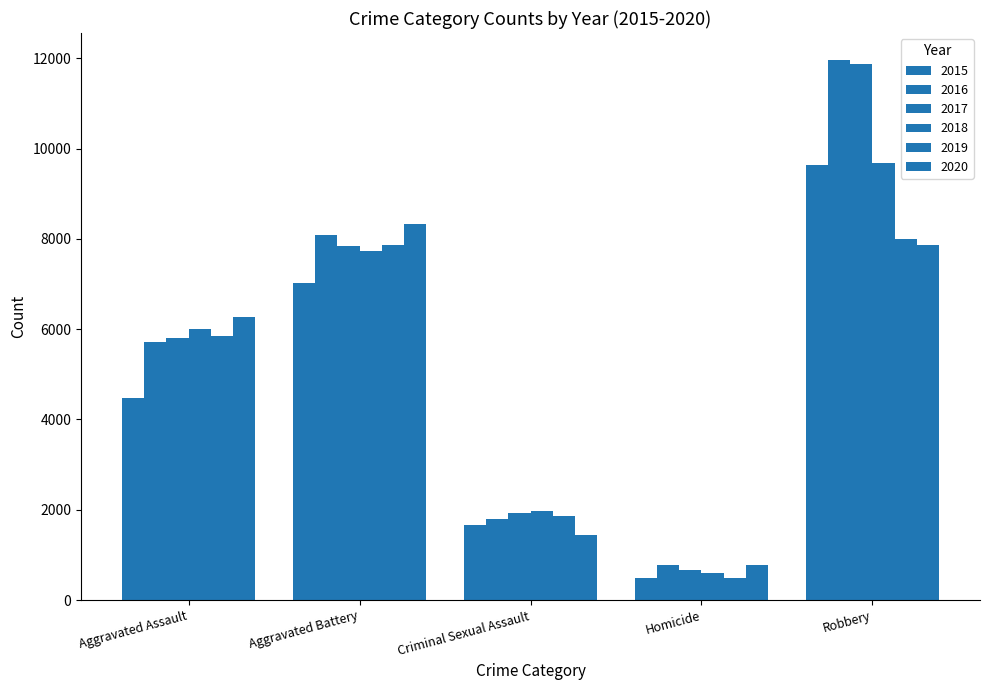

Reading left to right, extract all data points from this chart.

2015: Aggravated Assault=4480	Aggravated Battery=7018	Criminal Sexual Assault=1654	Homicide=496	Robbery=9638
2016: Aggravated Assault=5712	Aggravated Battery=8085	Criminal Sexual Assault=1805	Homicide=786	Robbery=11960
2017: Aggravated Assault=5793	Aggravated Battery=7845	Criminal Sexual Assault=1924	Homicide=672	Robbery=11880
2018: Aggravated Assault=6001	Aggravated Battery=7735	Criminal Sexual Assault=1963	Homicide=589	Robbery=9679
2019: Aggravated Assault=5840	Aggravated Battery=7857	Criminal Sexual Assault=1858	Homicide=498	Robbery=7994
2020: Aggravated Assault=6263	Aggravated Battery=8319	Criminal Sexual Assault=1433	Homicide=785	Robbery=7855